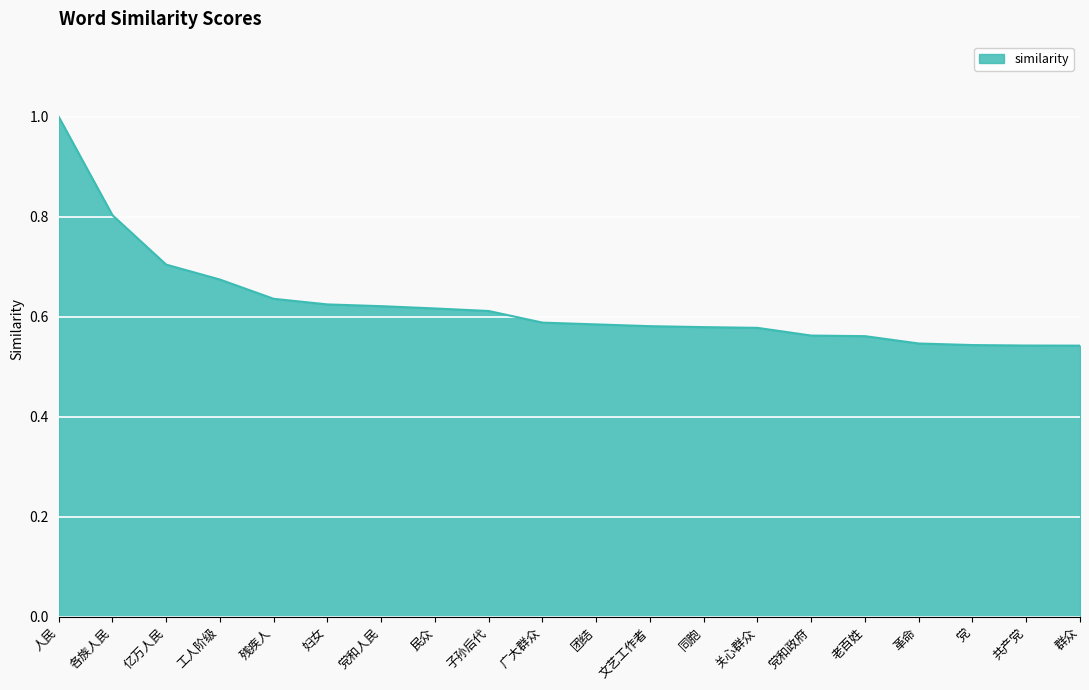

True or false: the data shows 0.8 at 党.

False